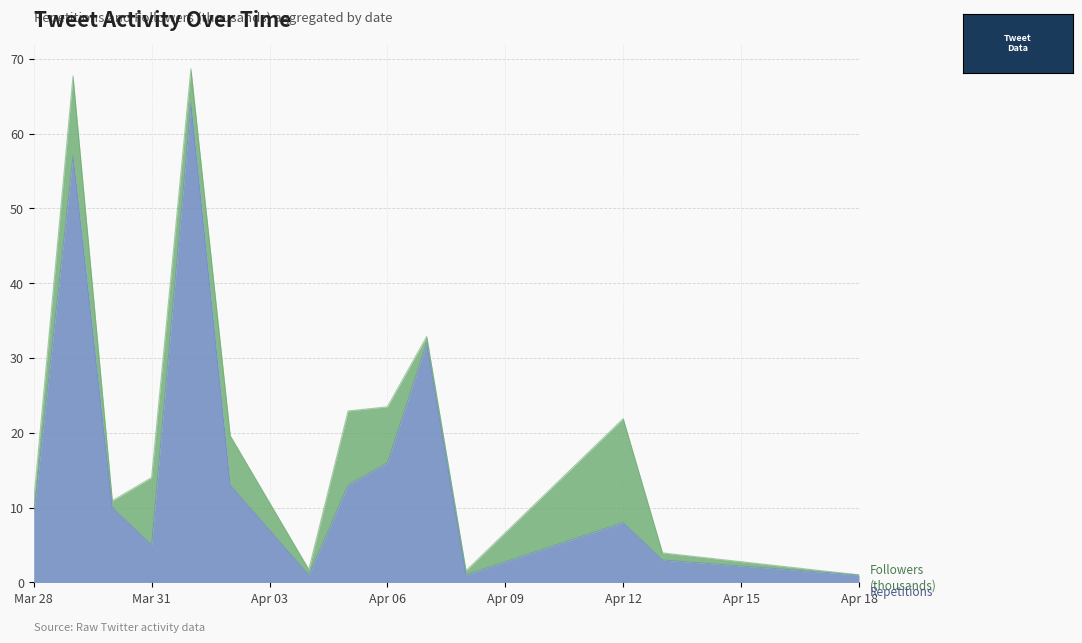

What is the total value across all series at Apr 06?

23.5